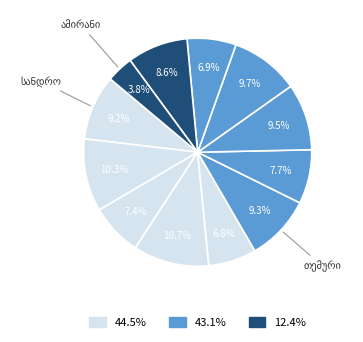

What portion of the pie excludes თორნიკე?

92.3%